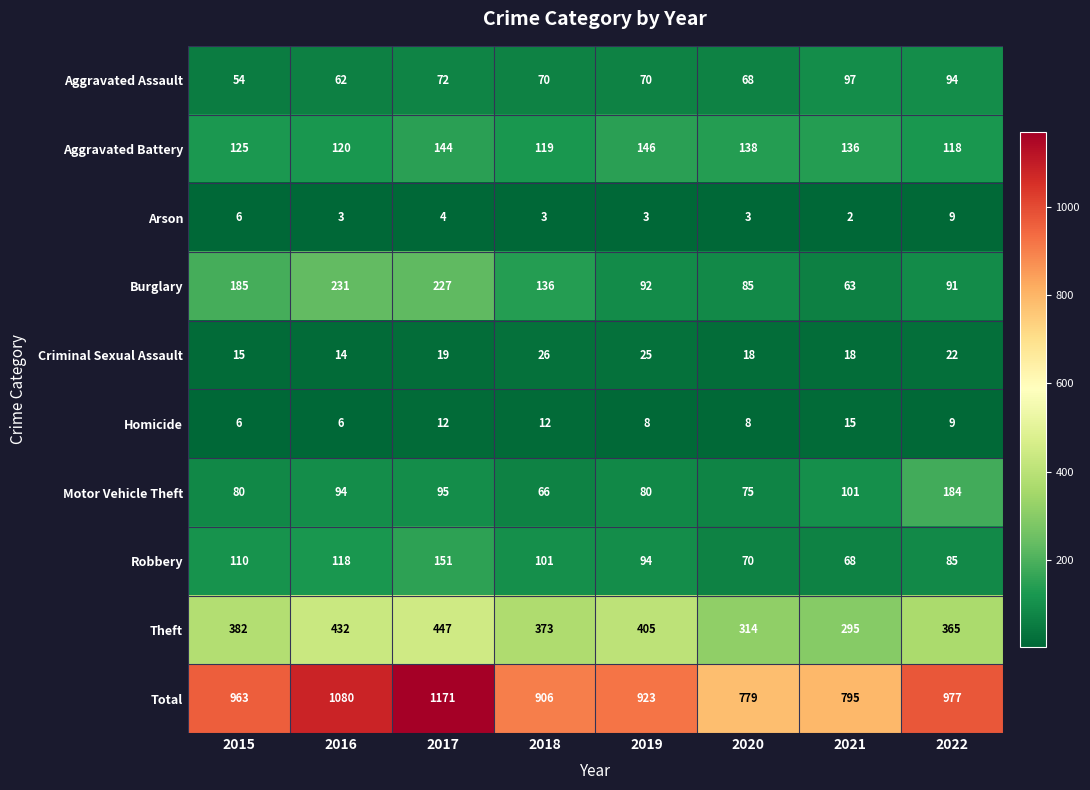

What is the total value across all series at 2018?

1812